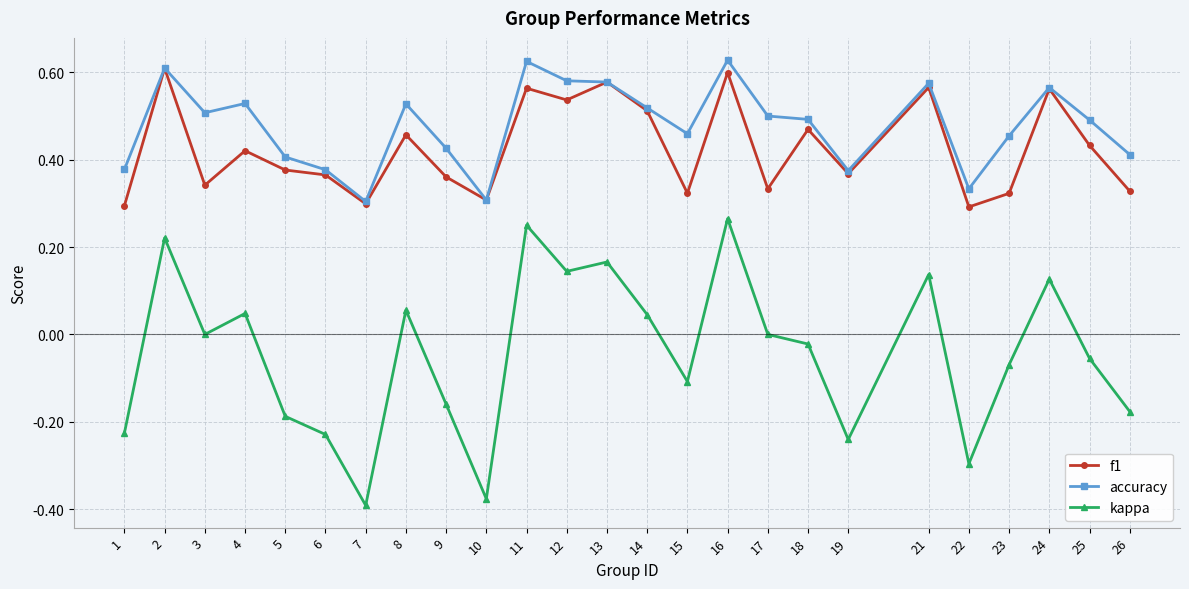

Which series has the largest range (max minus min)?

kappa